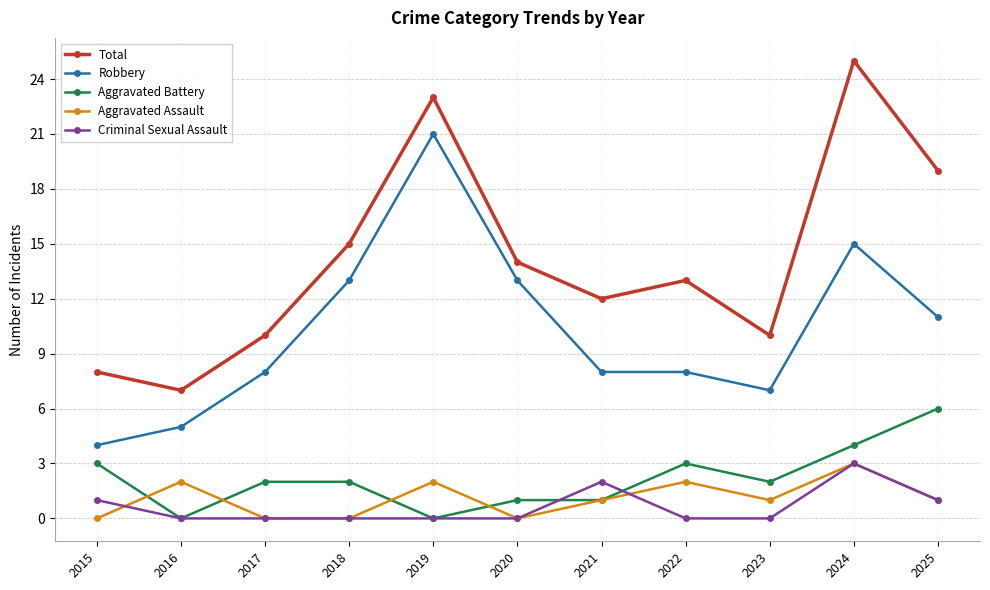

Where is Total nearest to the value 16?

2018